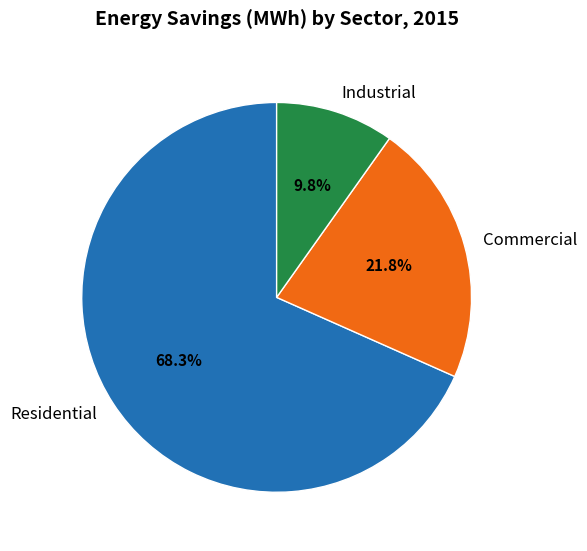

To the nearest percent, what is the average slice percentage?

33%